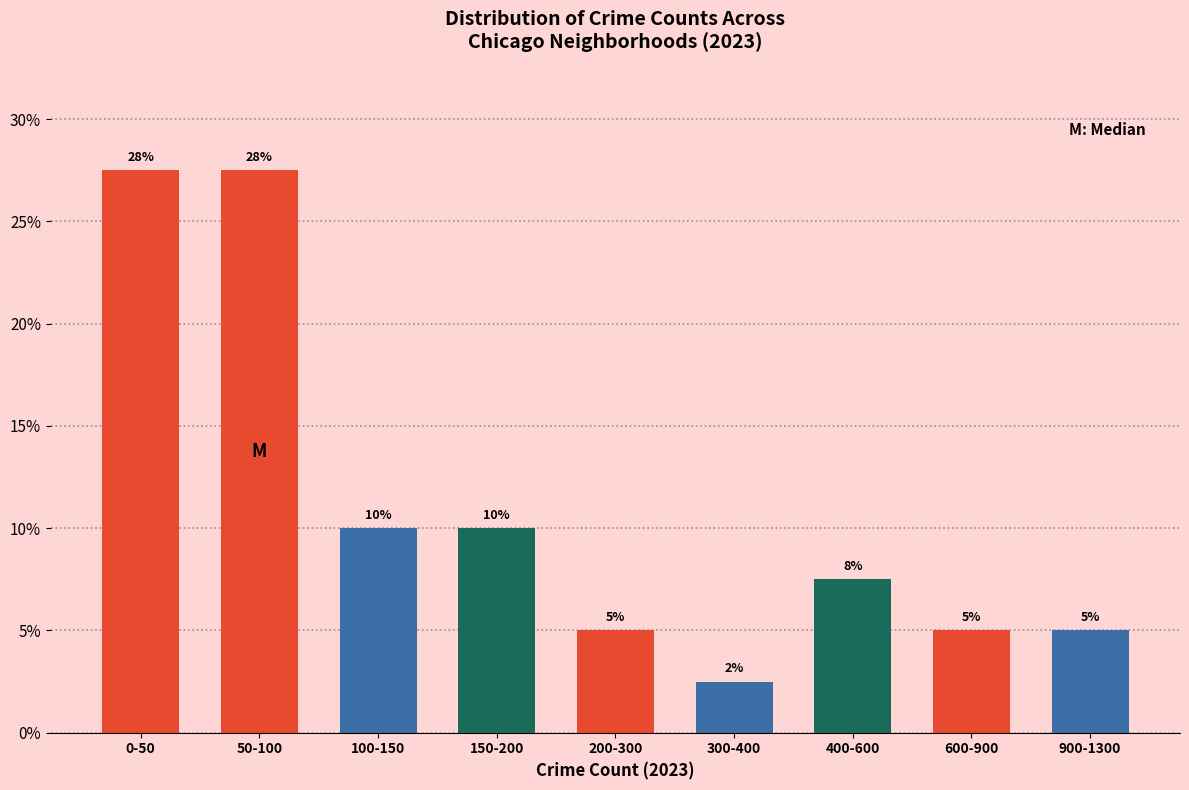

The value at 900-1300 is 8.2. True or false?

False